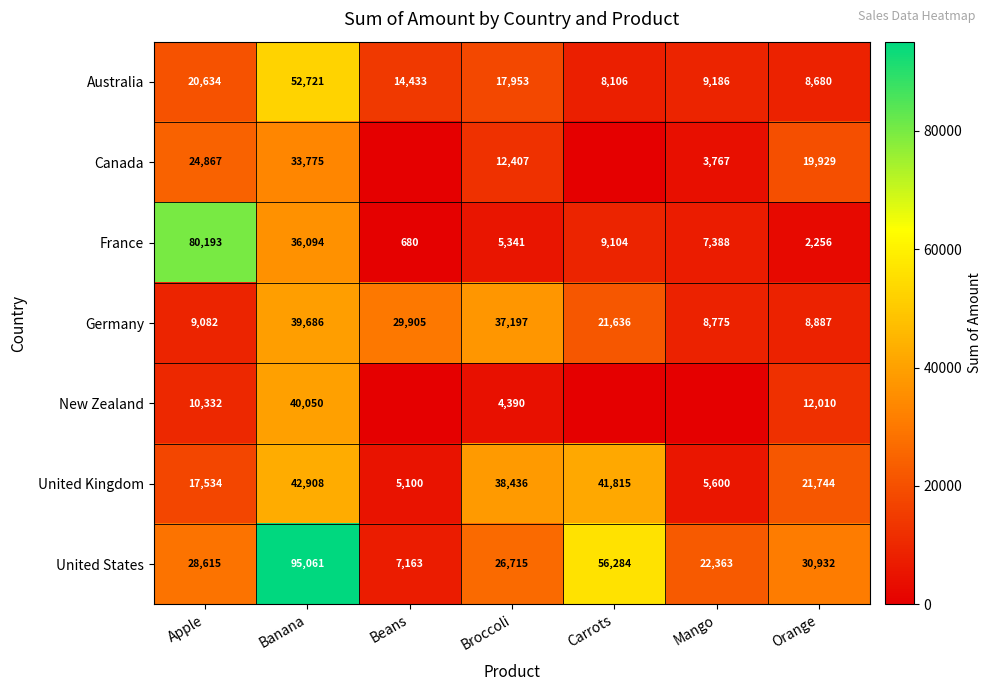

The value of Australia at Carrots is 5016. True or false?

False